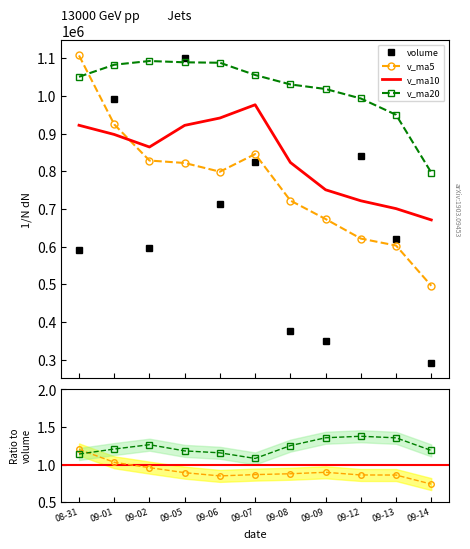

Rank the series by their maximum value, from lowest to highest.

v_ma10, v_ma20, volume, v_ma5